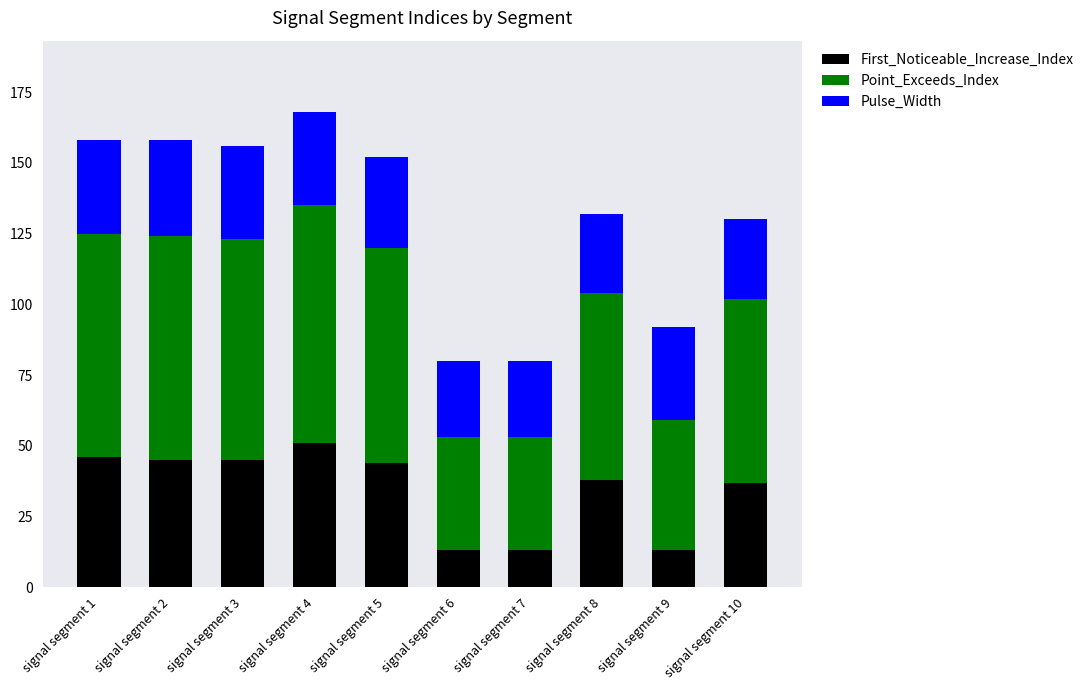

How many bars are there in total?

10